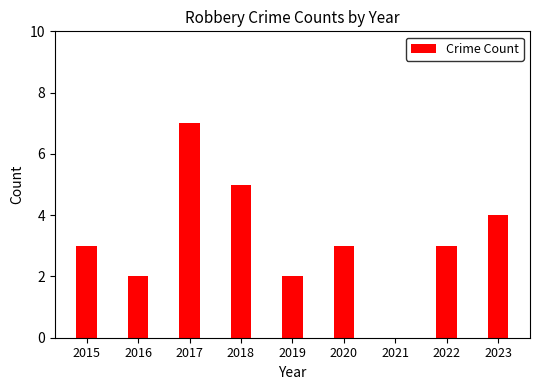

True or false: the data shows 5 at 2020.

False